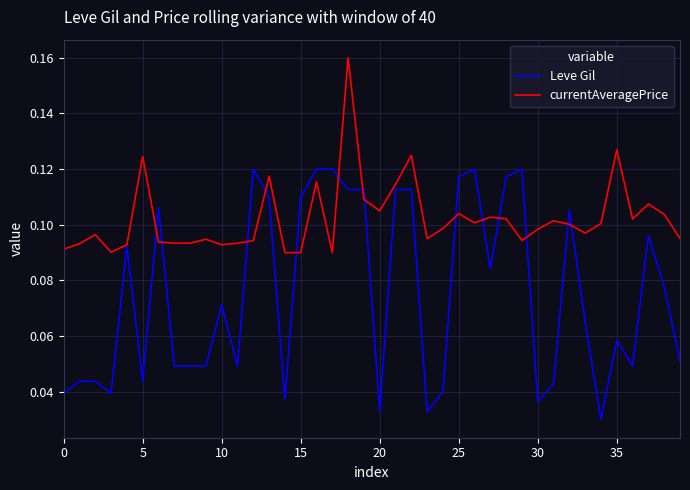

Which series has the largest total across all categories?

currentAveragePrice